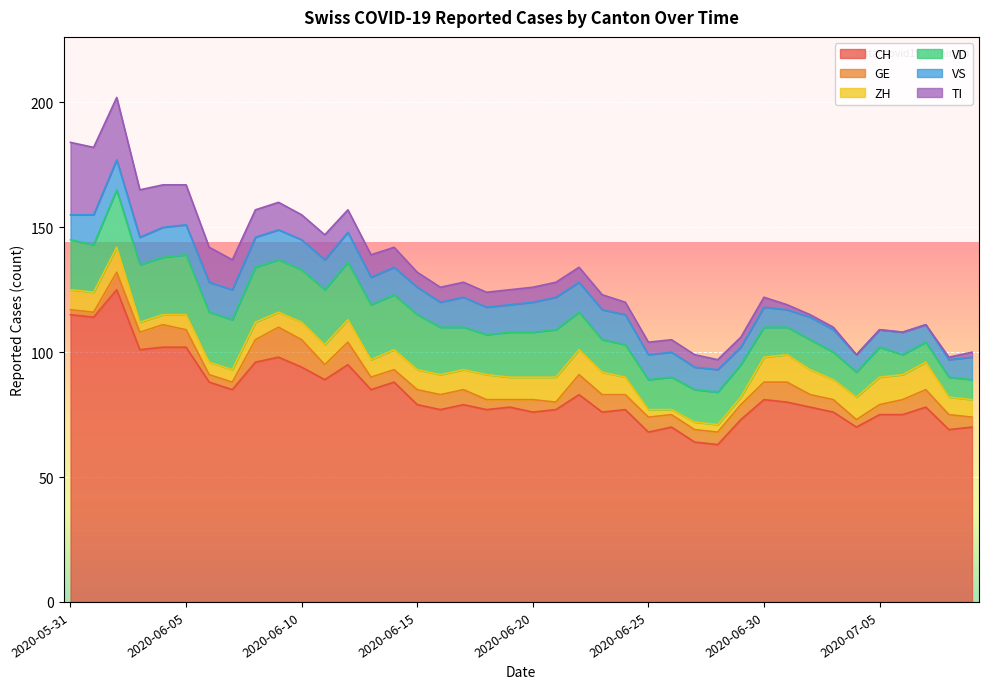

What is the sum of the TI values at 2020-06-04 and 2020-06-01?

44